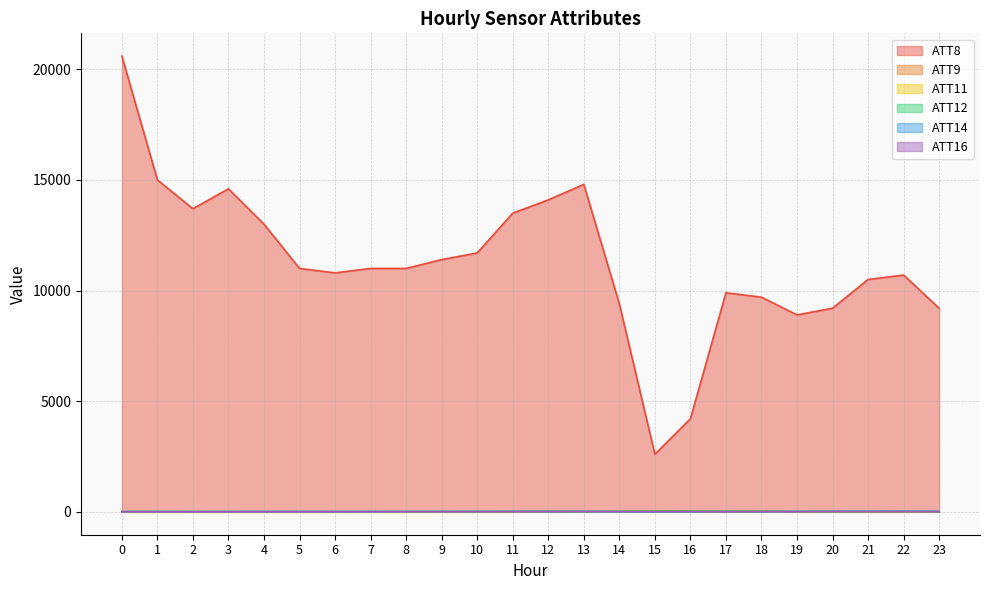

Where is ATT12 nearest to the value 5?

23